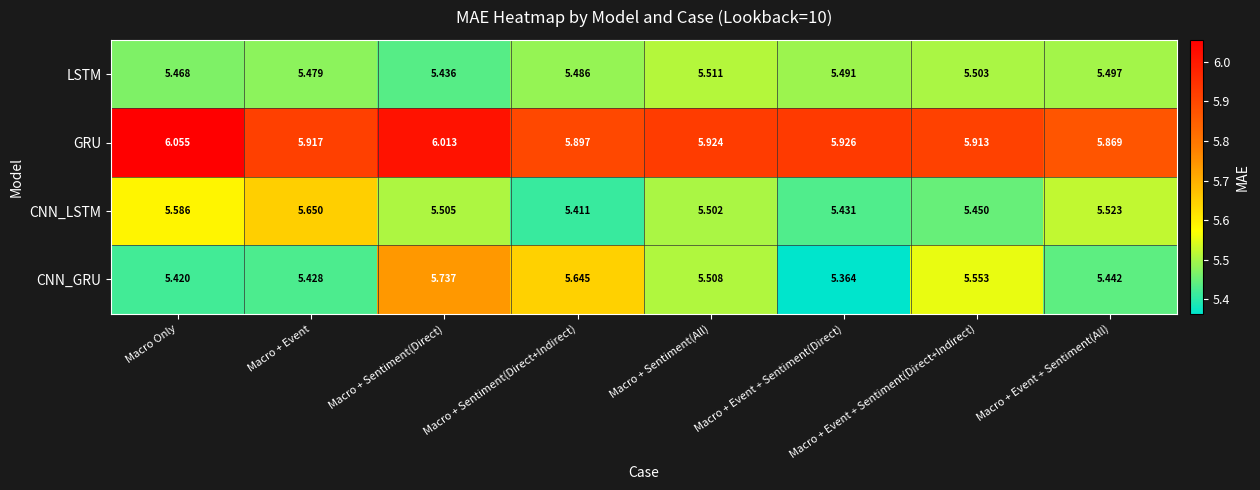

Where is GRU nearest to the value 5?

Macro + Event + Sentiment(All)